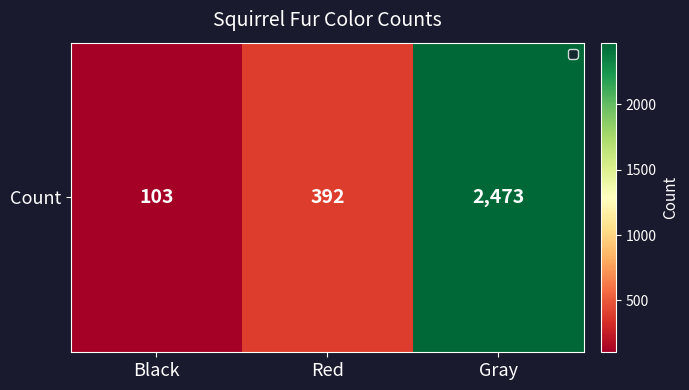

What is the ratio of the value at Red to the value at Black?

3.8